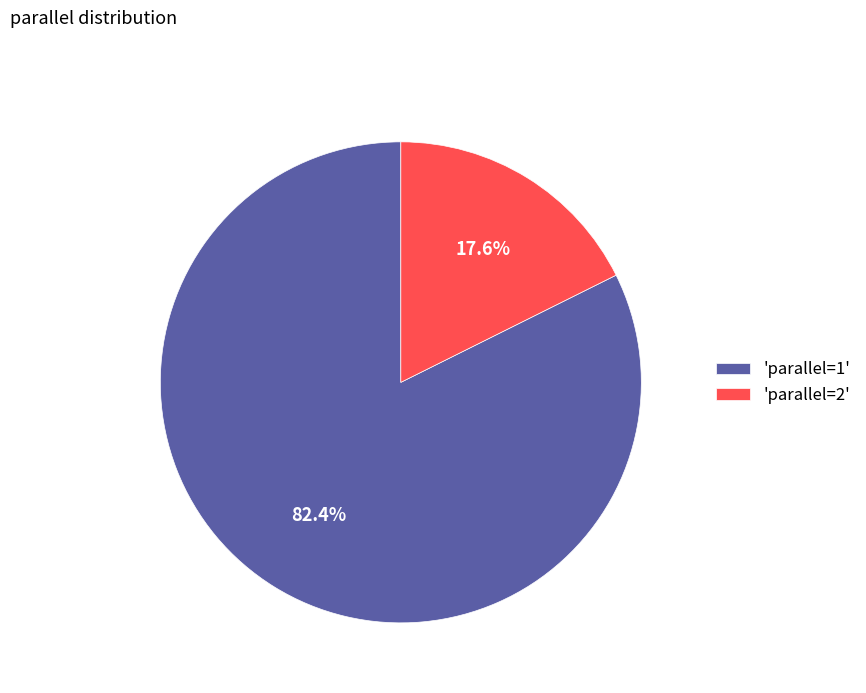

How much of the chart is everything except 'parallel=2'?

82.4%